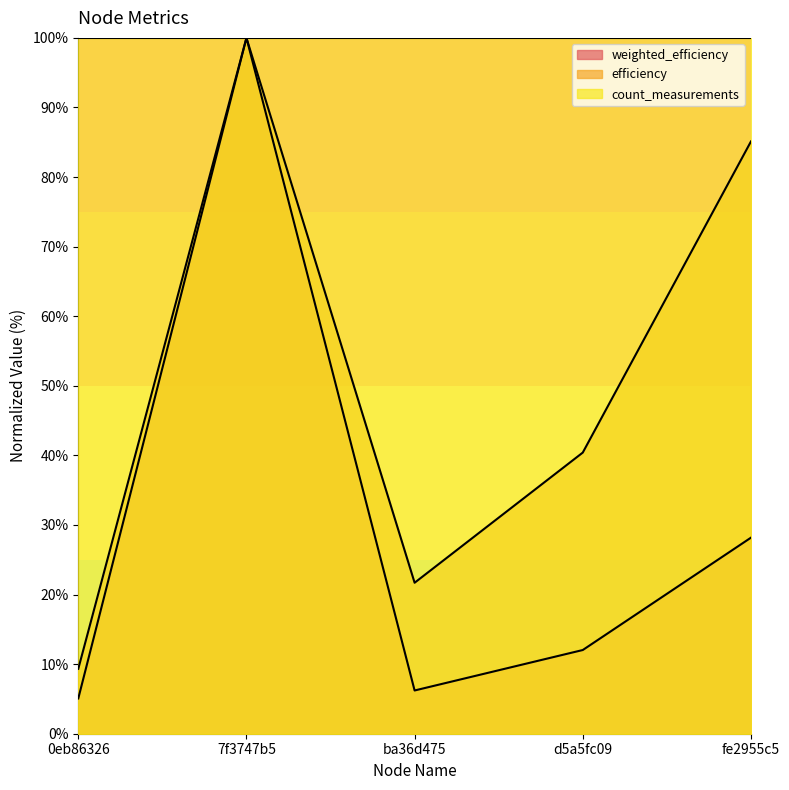

Reading right to left, what are all the values shown in this chart?

weighted_efficiency: fe2955c5=28.2	d5a5fc09=12.0	ba36d475=6.2	7f3747b5=100.0	0eb86326=5.1
efficiency: fe2955c5=85.1	d5a5fc09=40.4	ba36d475=21.7	7f3747b5=100.0	0eb86326=9.3